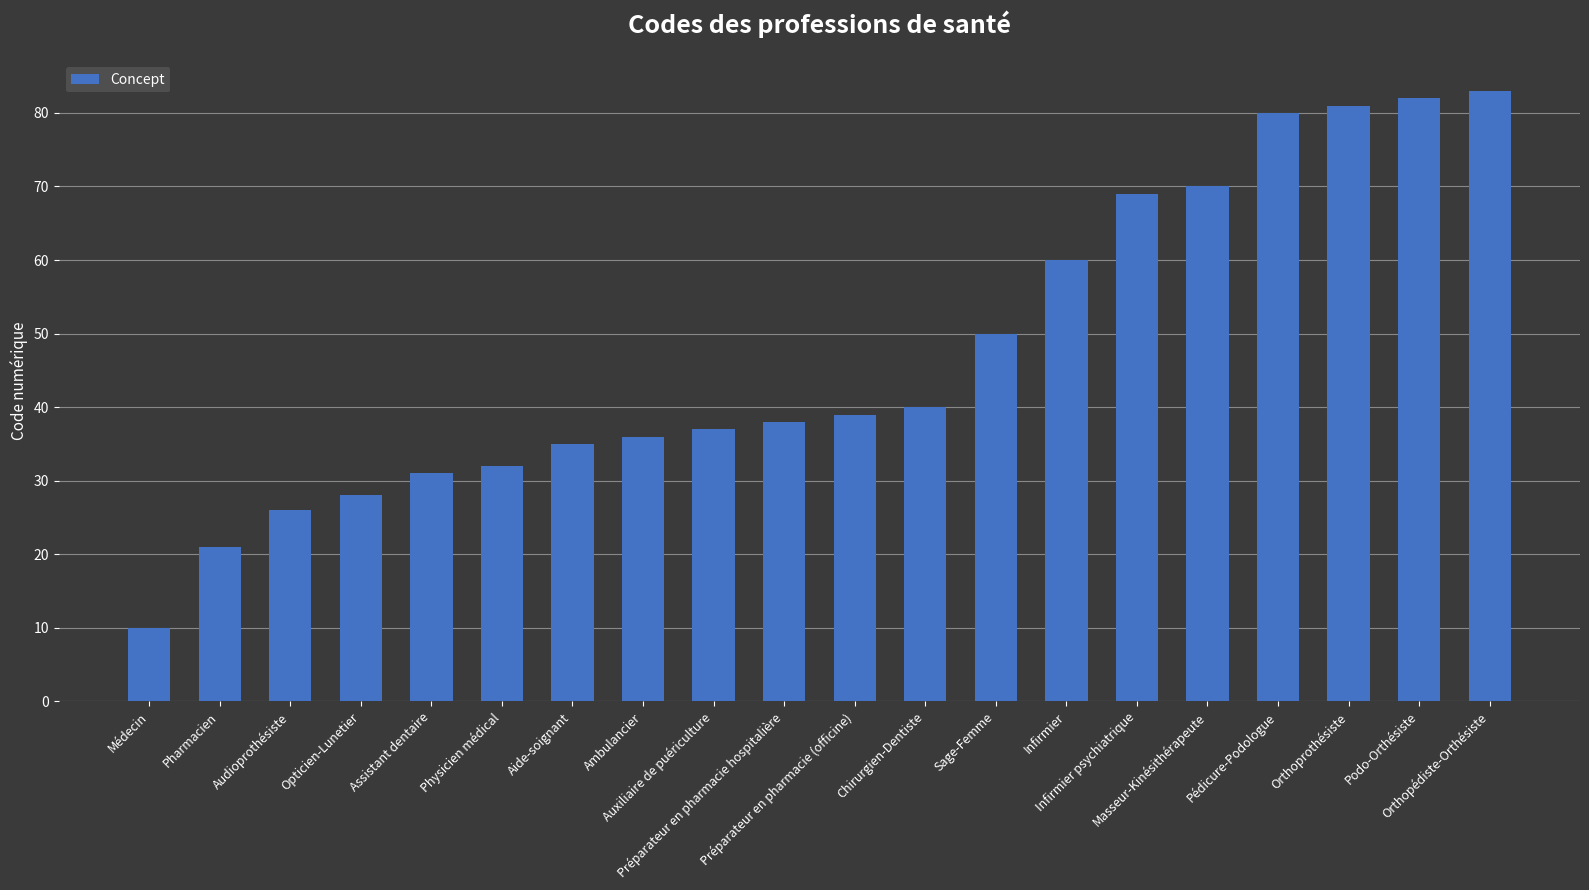

List the labels in order of value, largest first.

Orthopédiste-Orthésiste, Podo-Orthésiste, Orthoprothésiste, Pédicure-Podologue, Masseur-Kinésithérapeute, Infirmier psychiatrique, Infirmier, Sage-Femme, Chirurgien-Dentiste, Préparateur en pharmacie (officine), Préparateur en pharmacie hospitalière, Auxiliaire de puériculture, Ambulancier, Aide-soignant, Physicien médical, Assistant dentaire, Opticien-Lunetier, Audioprothésiste, Pharmacien, Médecin